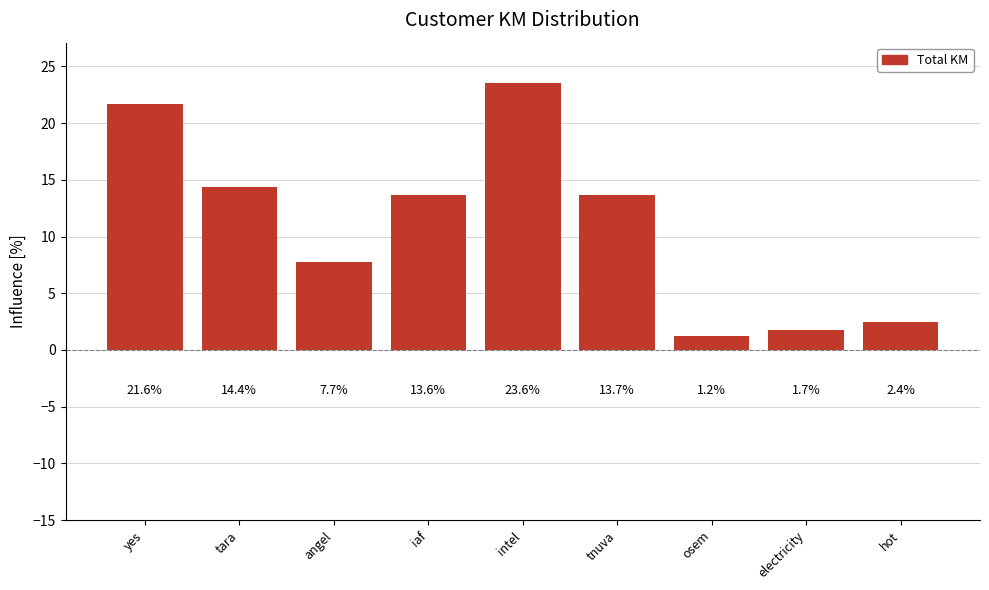

Reading left to right, list all the values displayed in this chart.

21.6	14.4	7.7	13.6	23.6	13.7	1.2	1.7	2.4